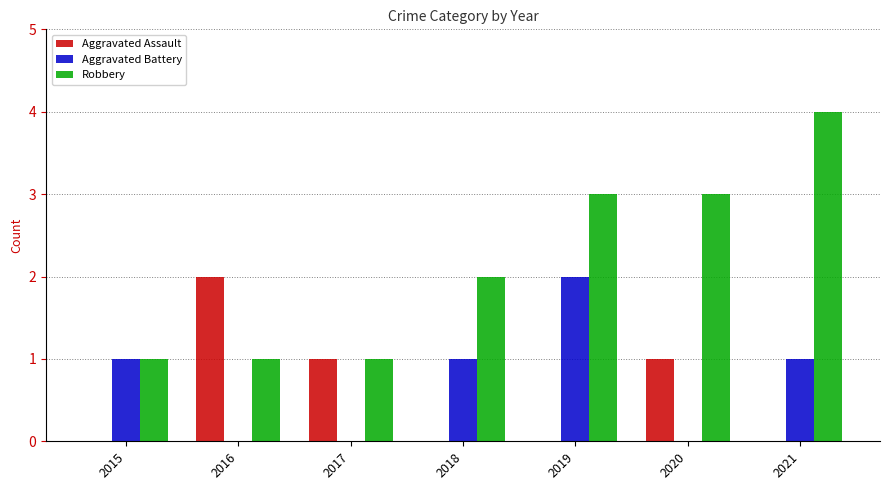

What is the total value across all series at 2018?

3